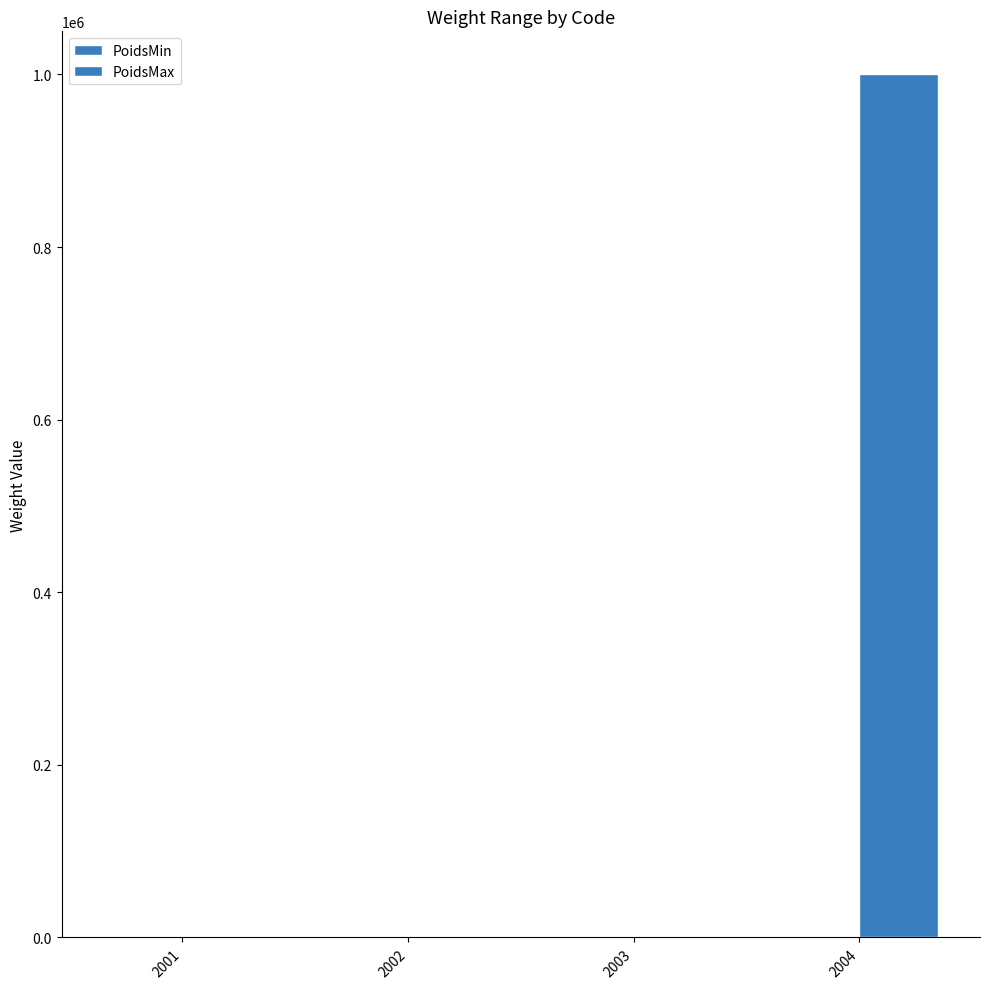

How many data points does each series have?

4